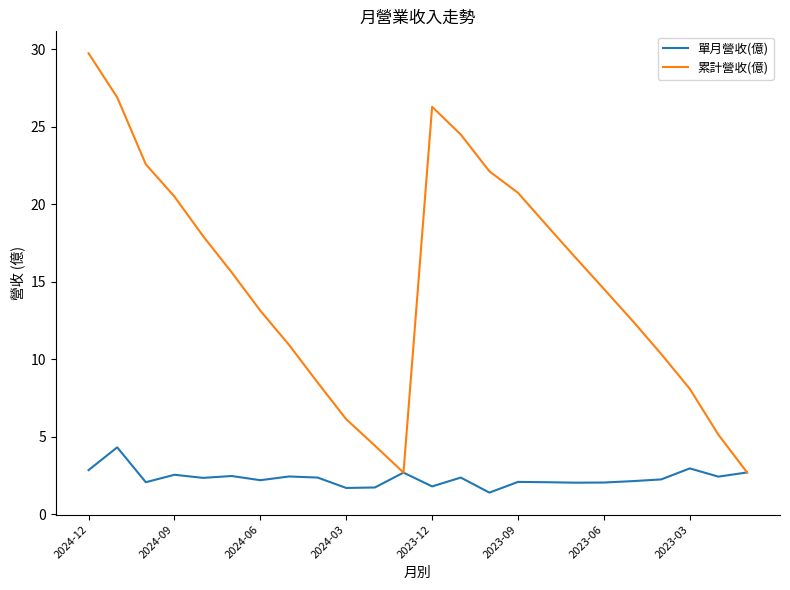

What are all the series names shown in the legend?

單月營收(億), 累計營收(億)